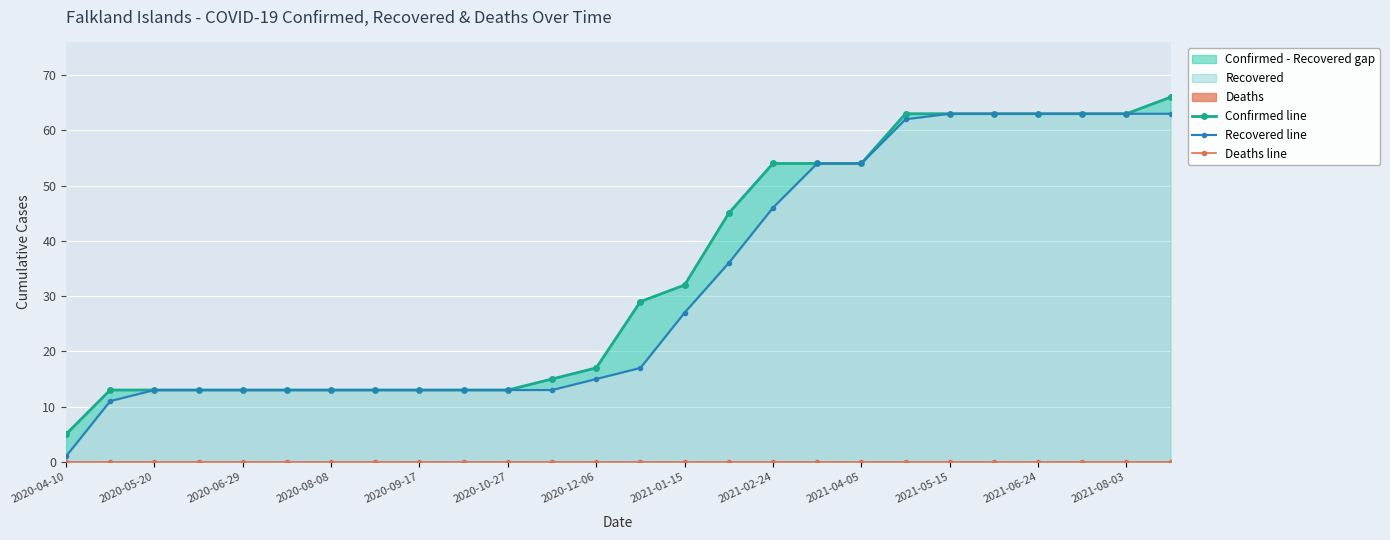

How many lines are shown in the chart?

3